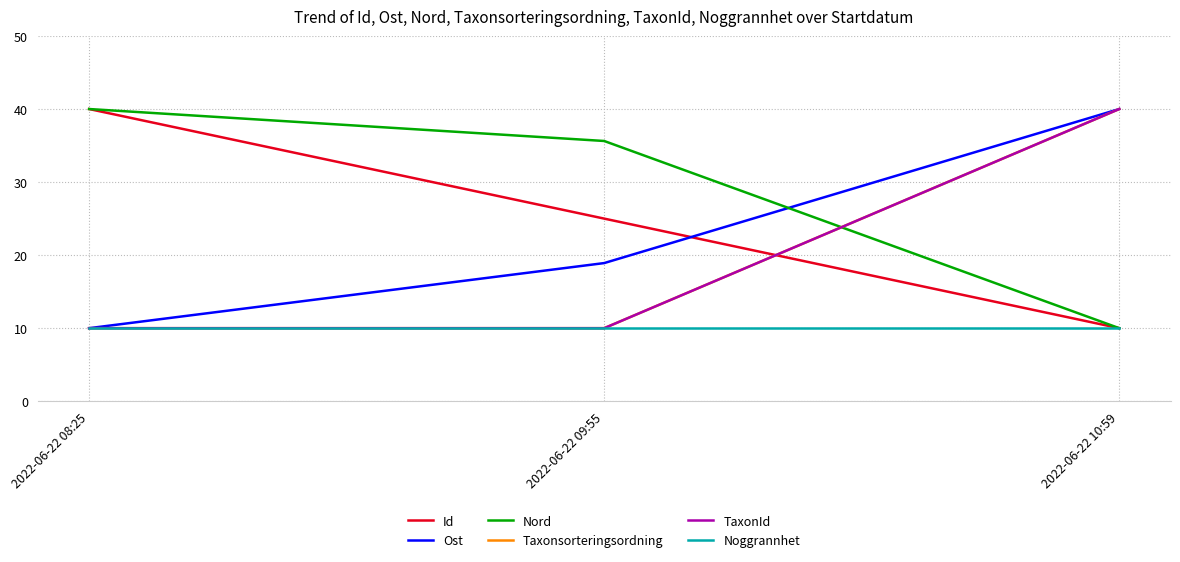

What is the approximate value of Taxonsorteringsordning at 2022-06-22 10:59?

40.0